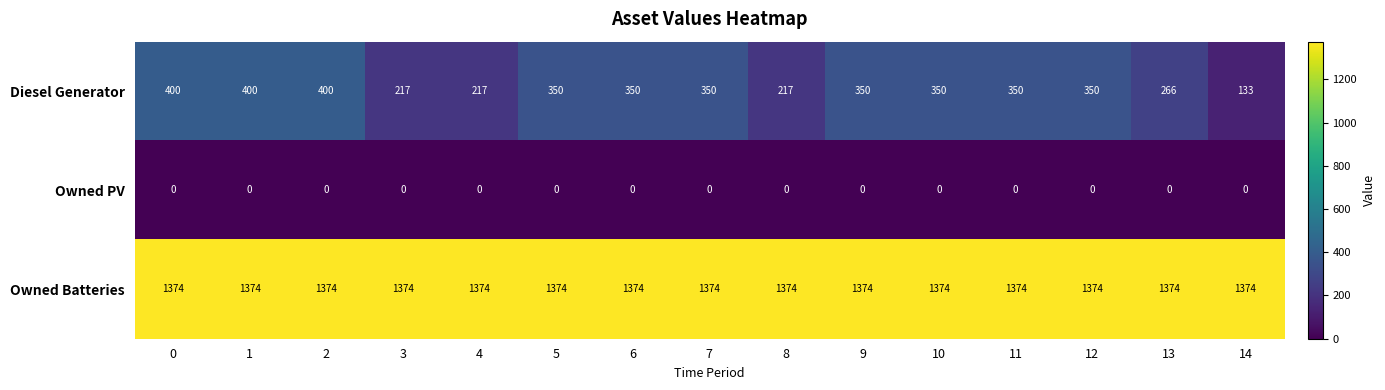

How many Diesel Generator values are between 217 and 350?

11